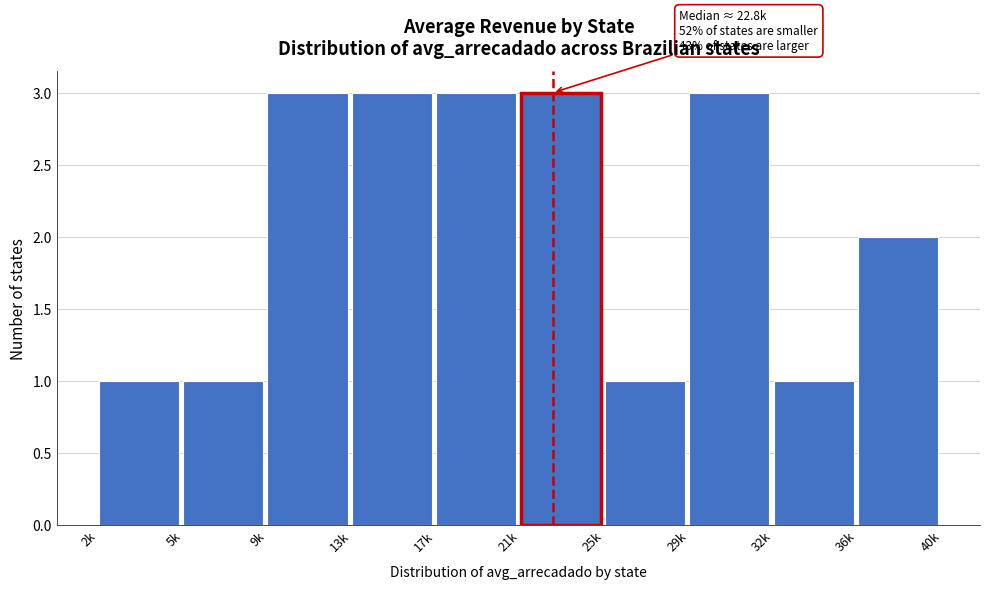

Reading right to left, what are all the values shown in this chart?

36k=2	32k=1	29k=3	25k=1	21k=3	17k=3	13k=3	9k=3	5k=1	2k=1